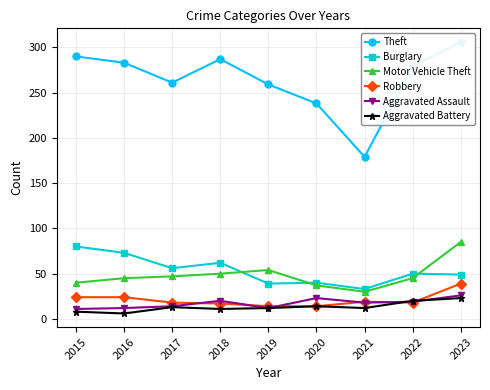

True or false: Robbery has a value of 18 at 2022.

True